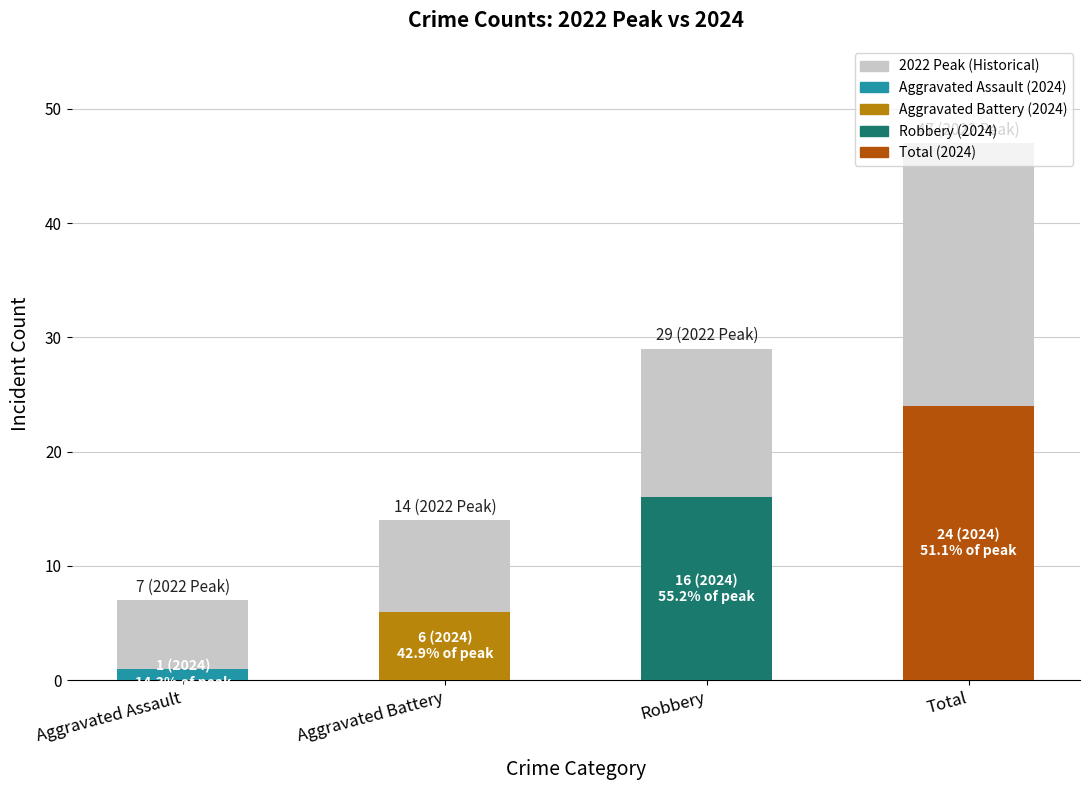

What is the minimum value shown in the chart?

7